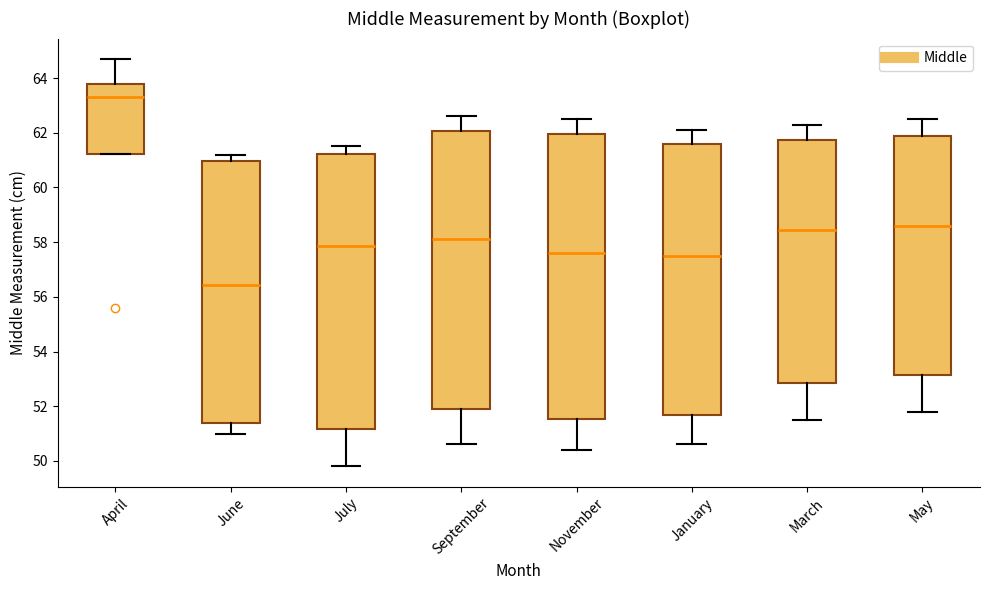

Where is the upper edge of the box for July on the y-axis? The values are not printed on the chart, so give them approximately, as read against the axis.

61.2